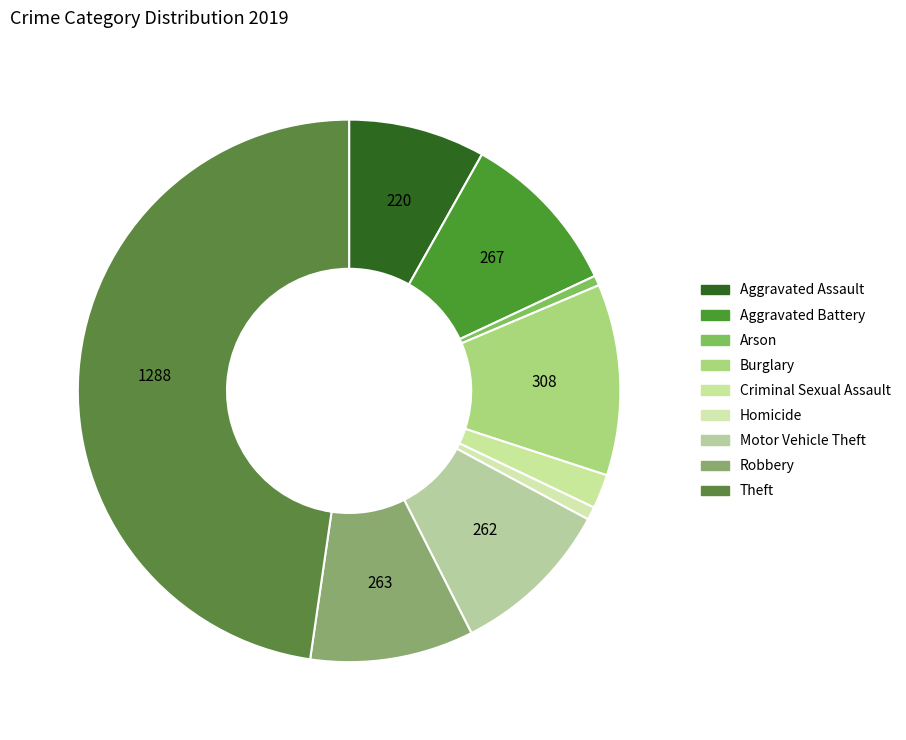

To the nearest percent, what percentage of the pie is Motor Vehicle Theft?

10%